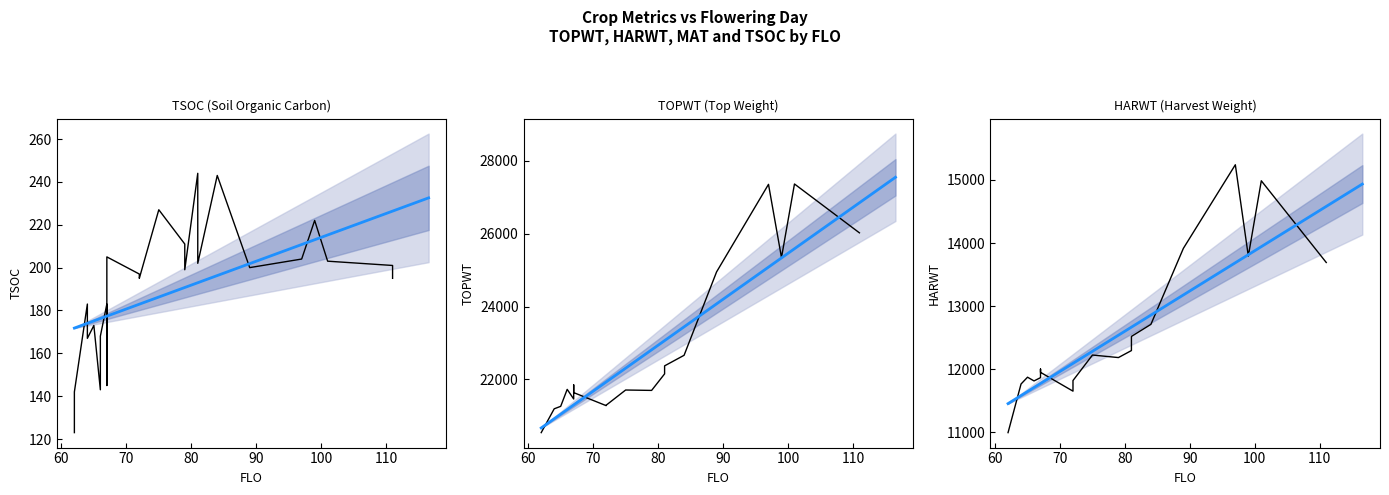

Reading left to right, what are all the values shown in this chart?

TSOC: 123	142	183	167	173	143	168	183	145	163	205	197	195	227	211	199	244	202	243	200	204	222	203	201	195
TOPWT: 20540	20540	21194	21194	21262	21728	21728	21464	21850	21850	21639	21281	21293	21710	21699	21699	22153	22373	22663	24951	27356	25346	27366	26025	26025
HARWT: 10997	10997	11767	11767	11875	11816	11816	11868	12004	12004	11952	11654	11822	12226	12186	12186	12297	12521	12712	13916	15240	13794	14986	13692	13692